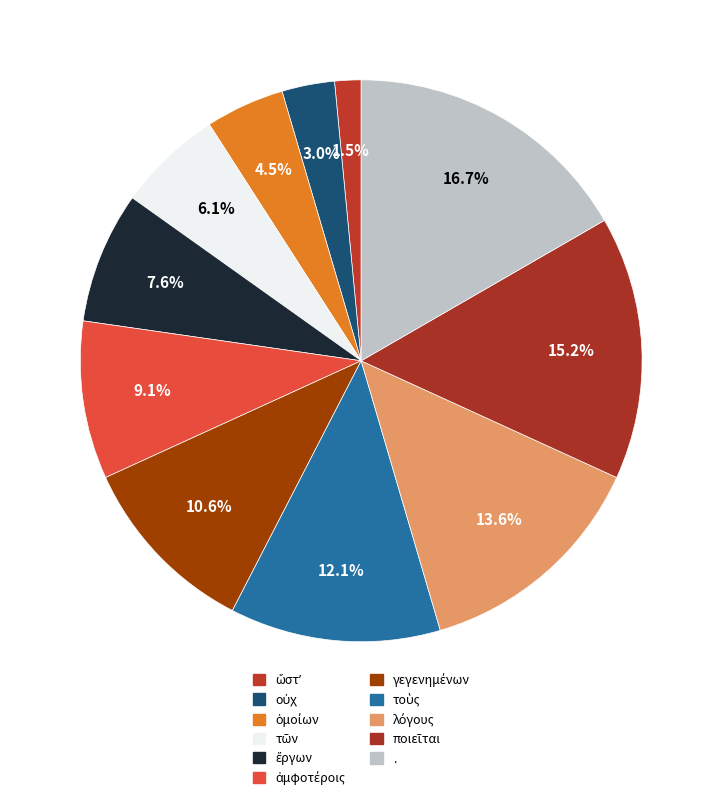

The ἀμφοτέροις slice represents 1% of the pie. True or false?

False